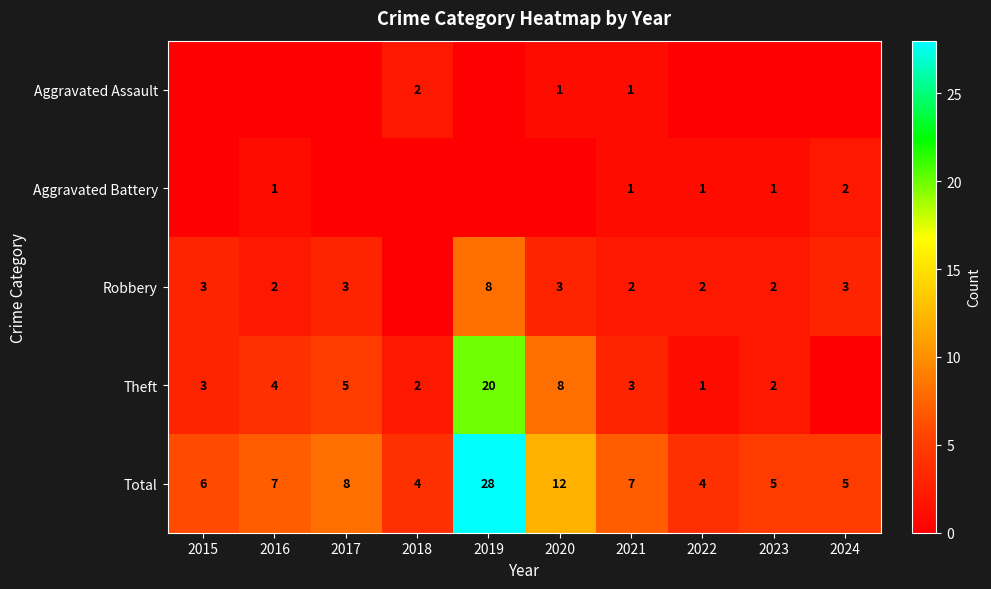

The value of Robbery at 2016 is 3. True or false?

False